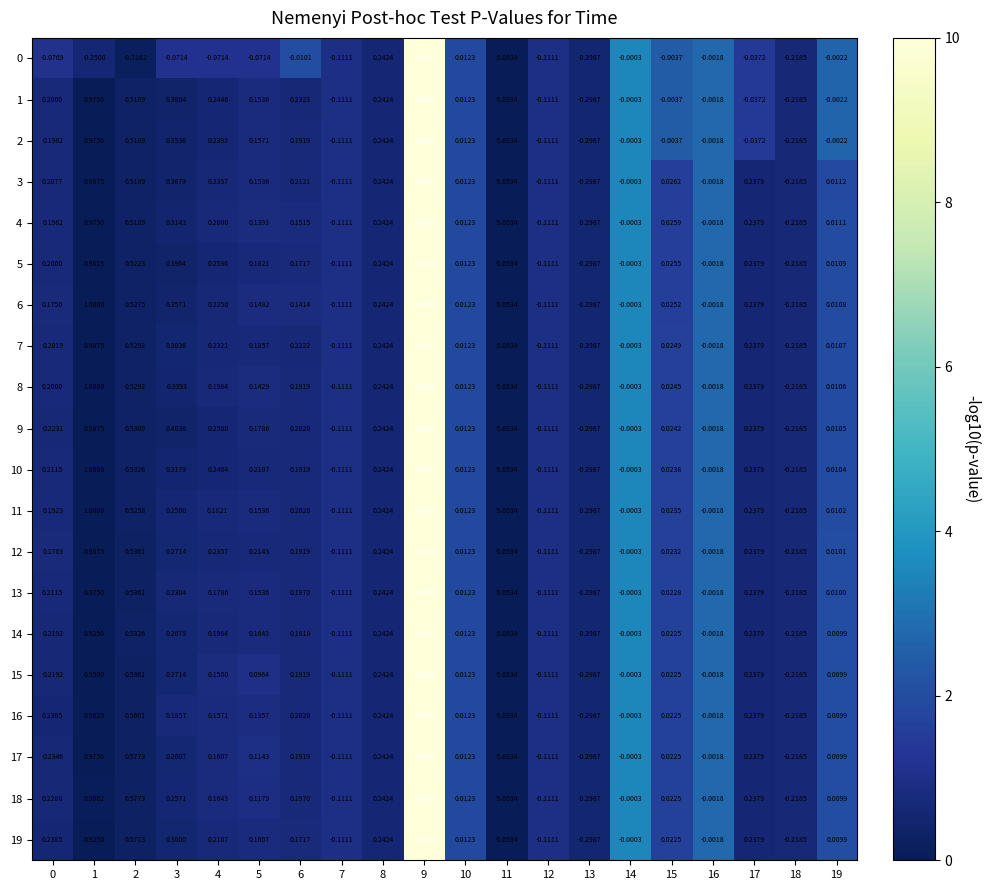

Which series has the largest total across all categories?

9